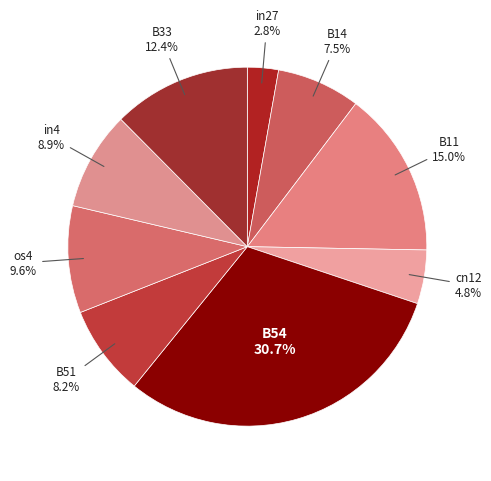

How many slices are in this pie chart?

9